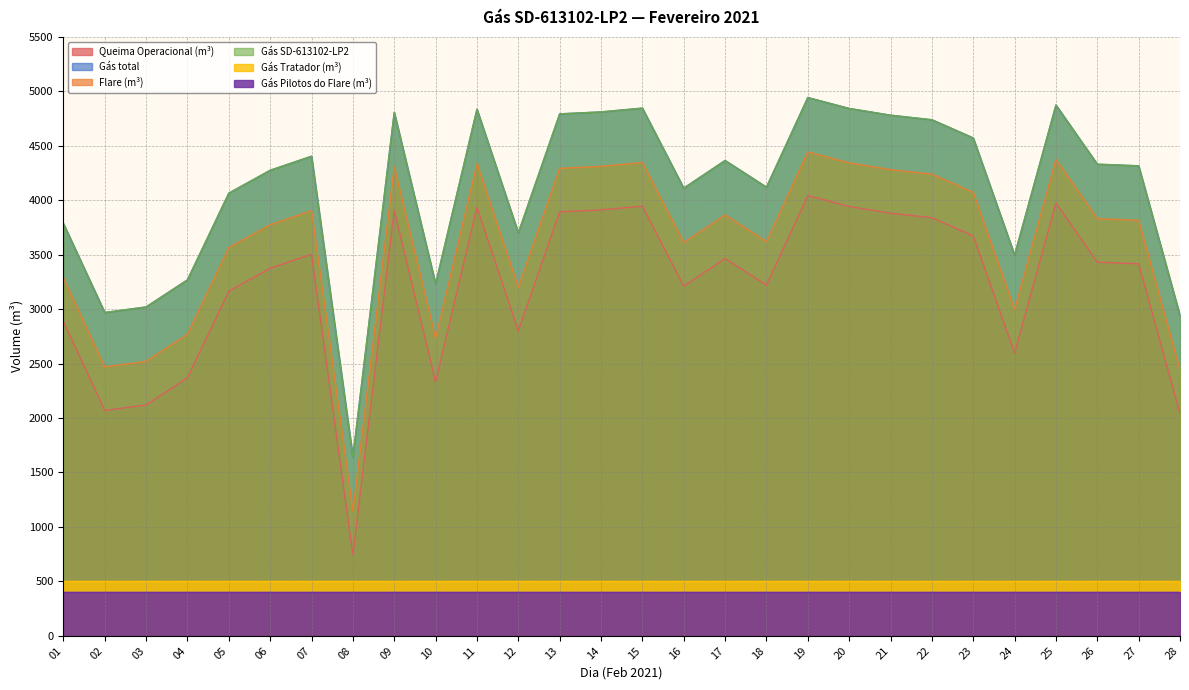

Does the chart display data point markers on the line(s)?

No